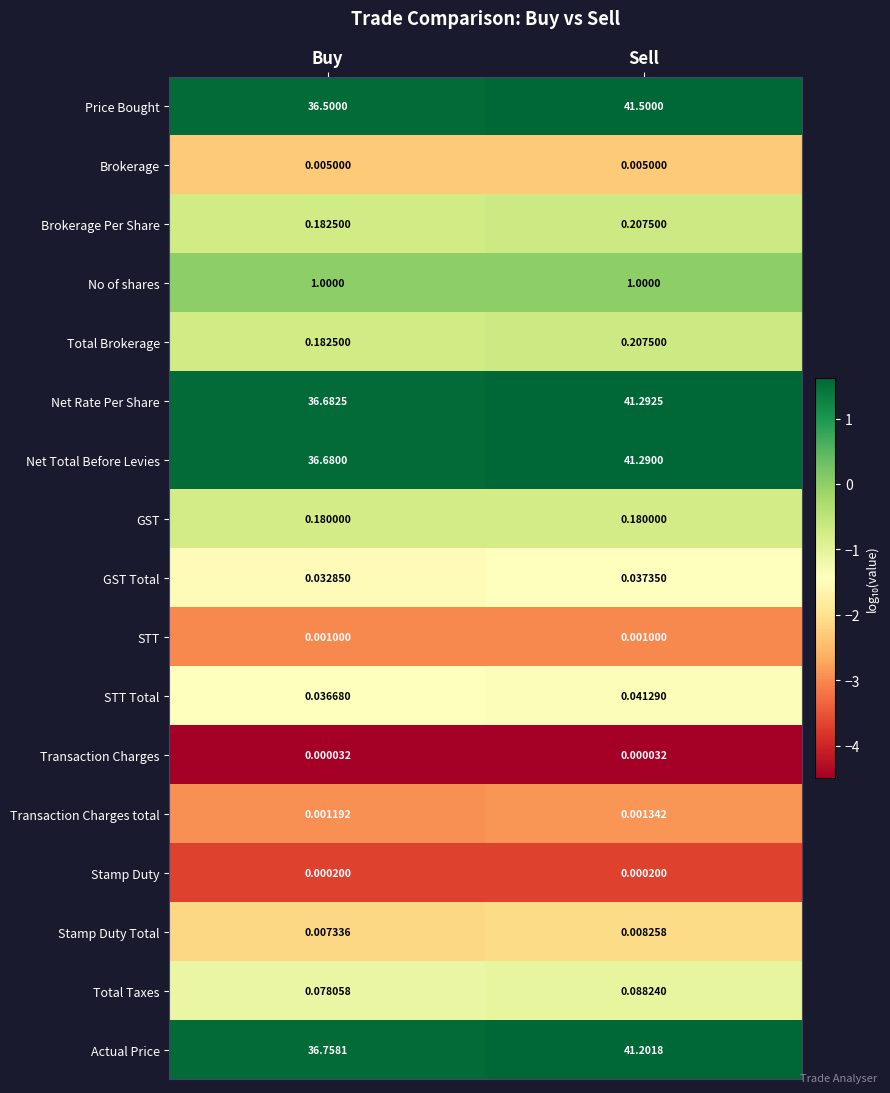

At which category does the chart reach its peak across all series?

Sell